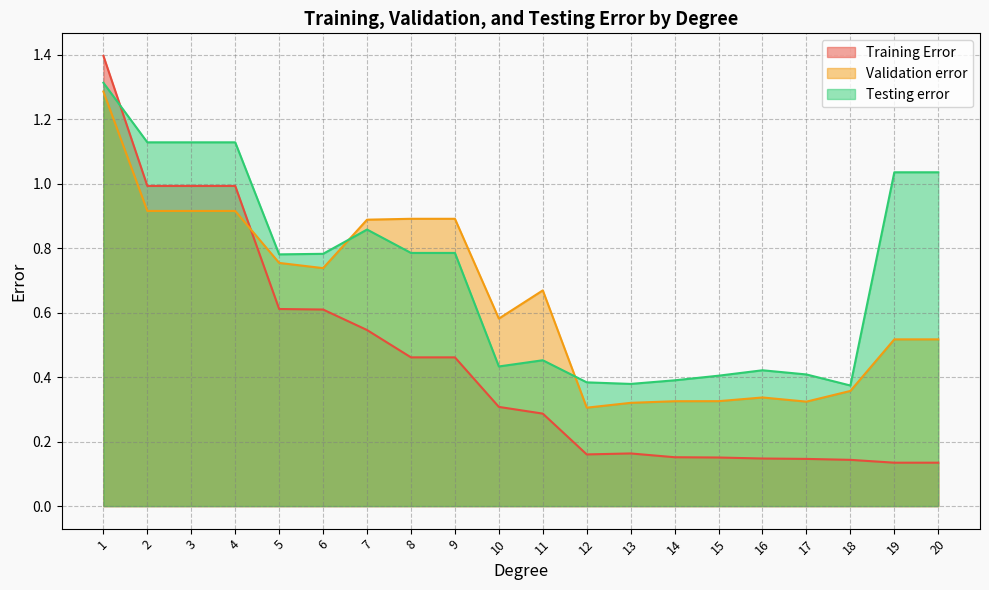

At which category does Testing error reach its first local peak?

7